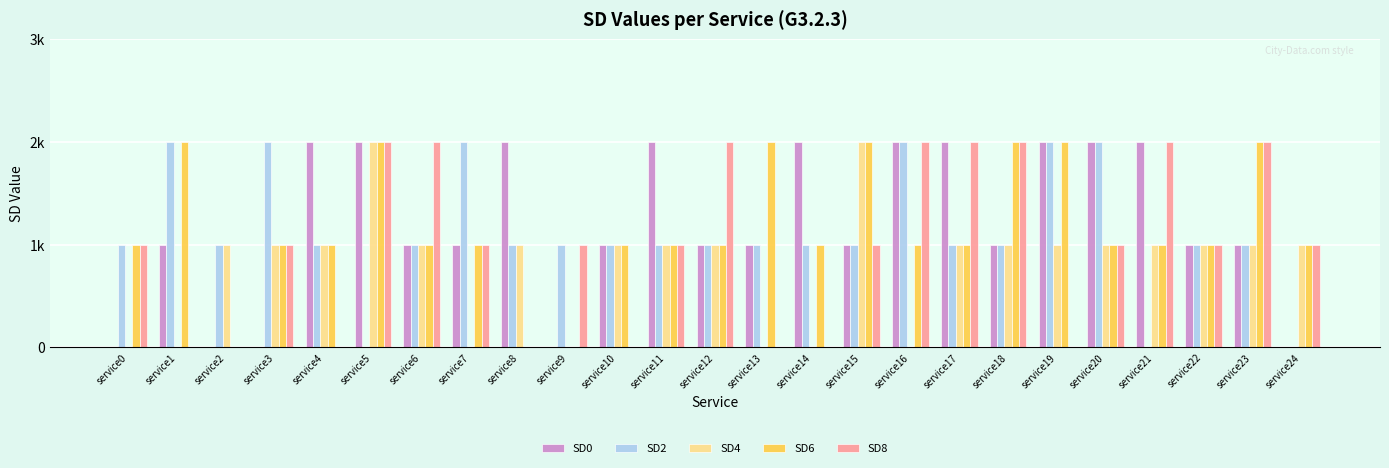

What are all the series names shown in the legend?

SD0, SD2, SD4, SD6, SD8